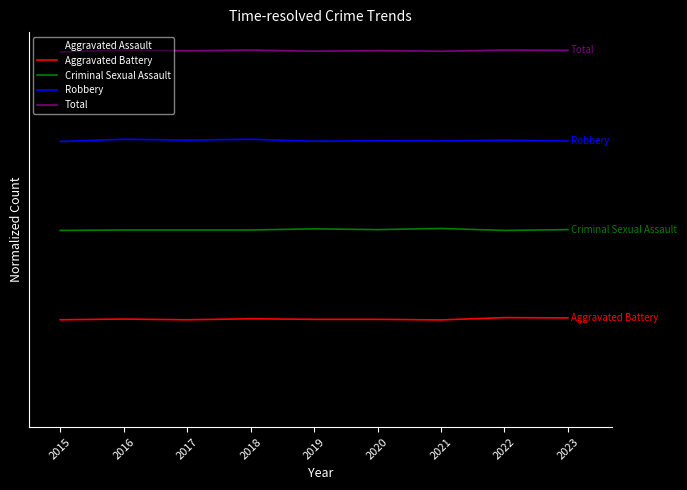

At 2018, list the series in order from largest to smallest.

Total, Robbery, Criminal Sexual Assault, Aggravated Battery, Aggravated Assault